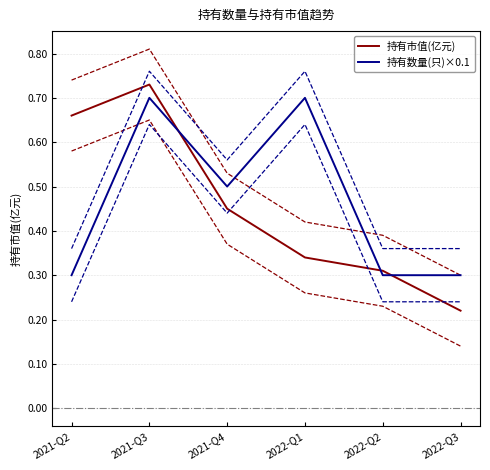

How many 持有数量(只)×0.1 values are between 0 and 1?

6